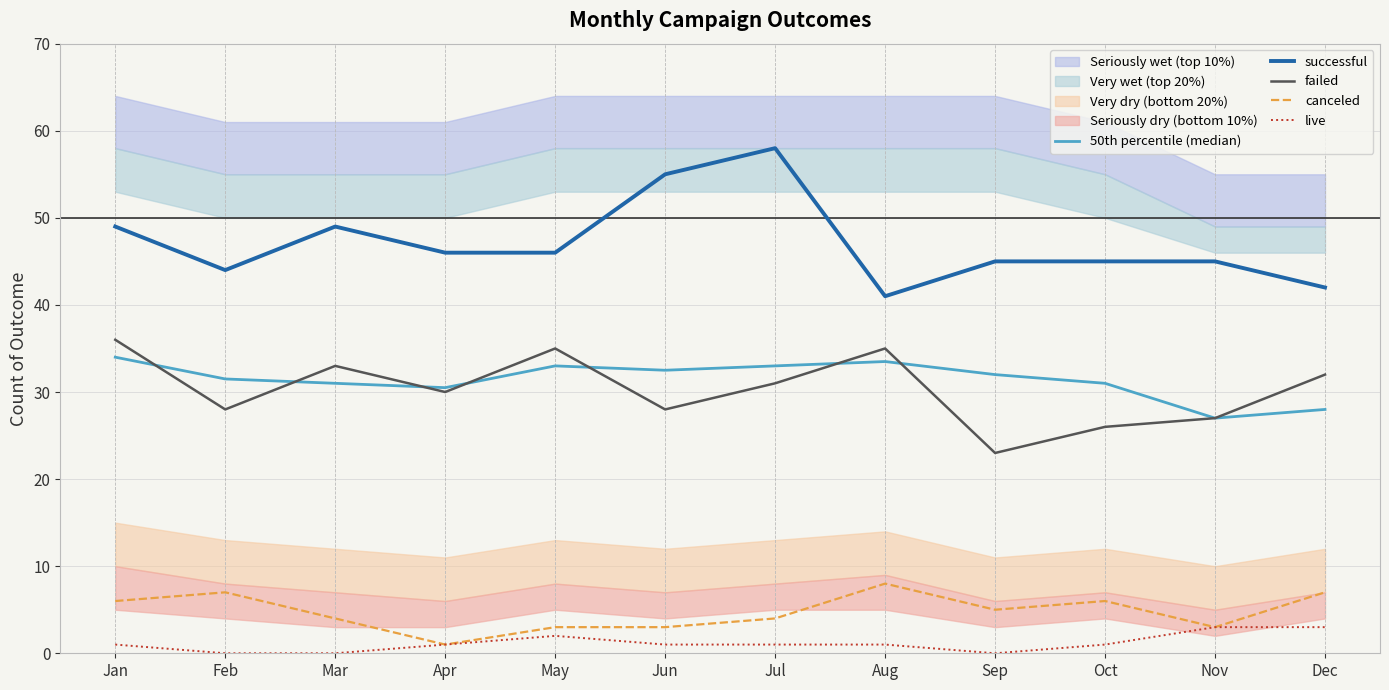

What are all the series names shown in the legend?

50th percentile (median), successful, failed, canceled, live